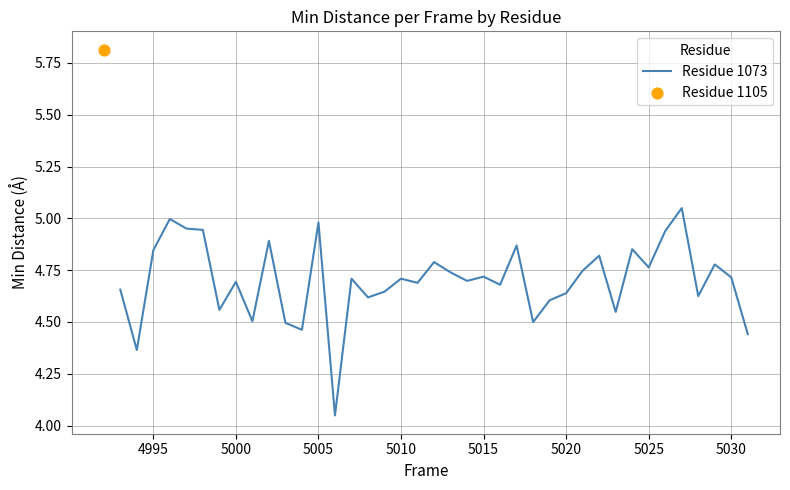

What is the change in value from 5020 to 5025?

+0.1